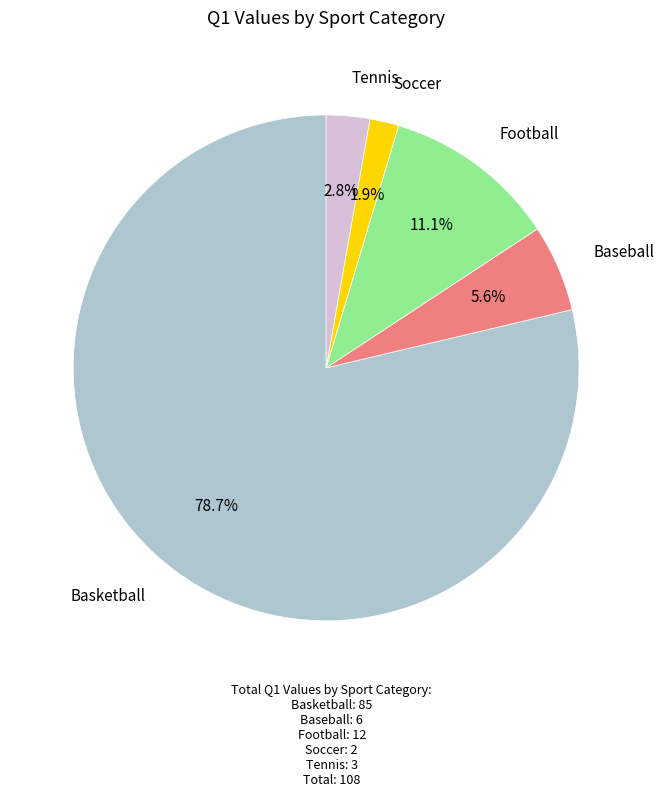

Is there a majority slice in this chart?

Yes